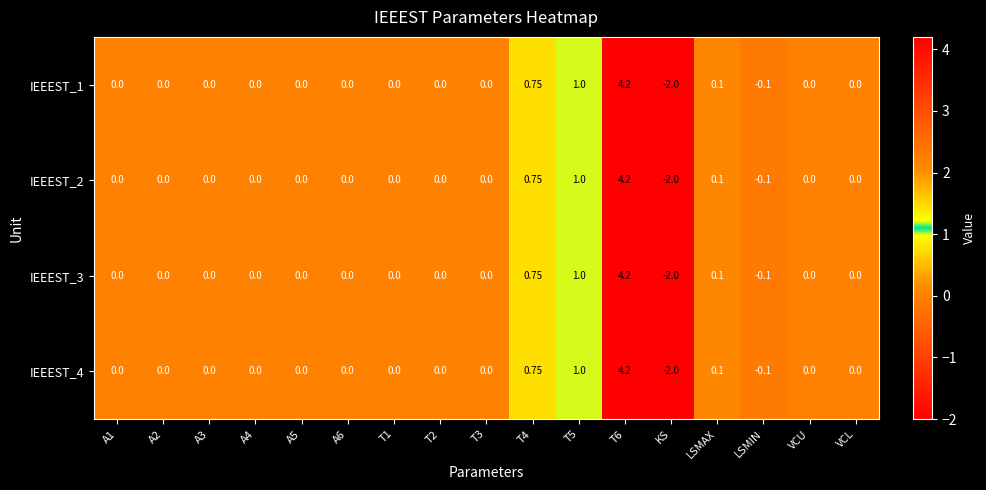

Which label corresponds to the smallest value in the chart?

KS